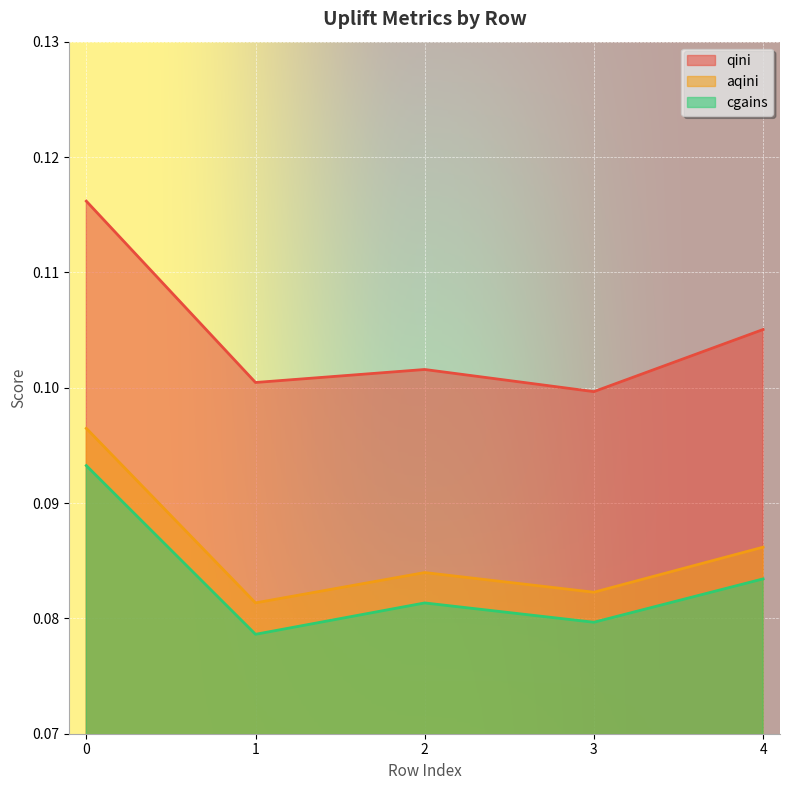

What is the value of the aqini point at the 3rd from the left?

0.1